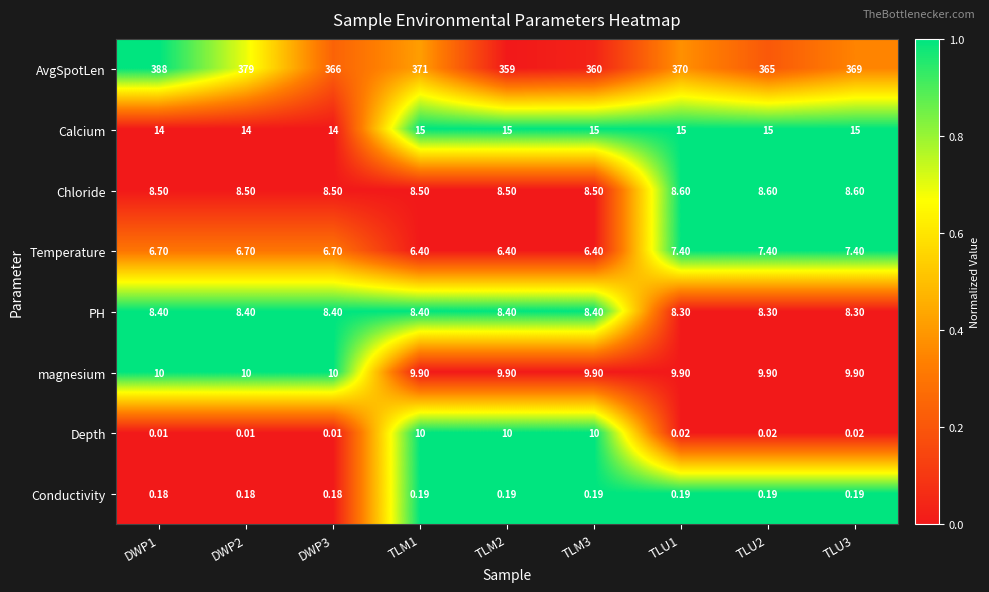

Which series has the widest spread of values?

AvgSpotLen